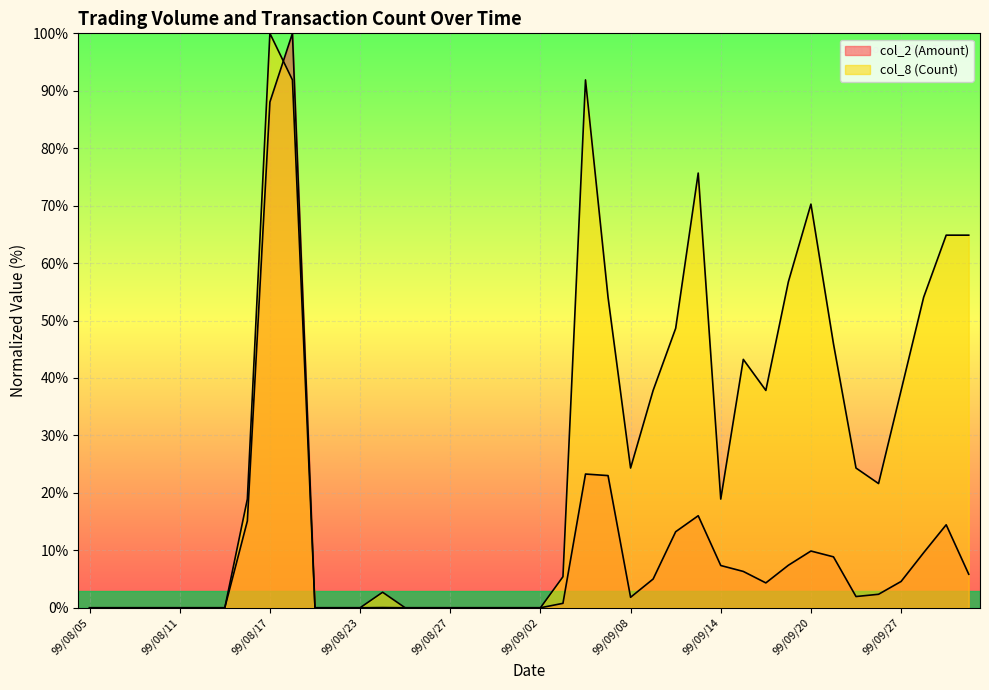

Where does the col_8 (Count) series first go above 18?

99/08/16